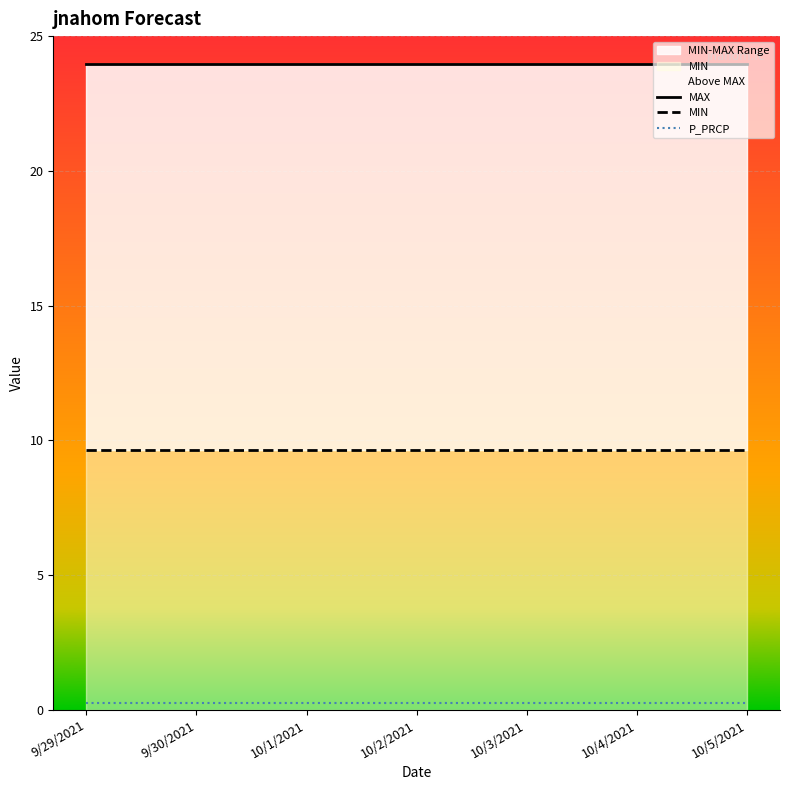

Which has a higher value, 10/1/2021 or 10/2/2021?

10/1/2021